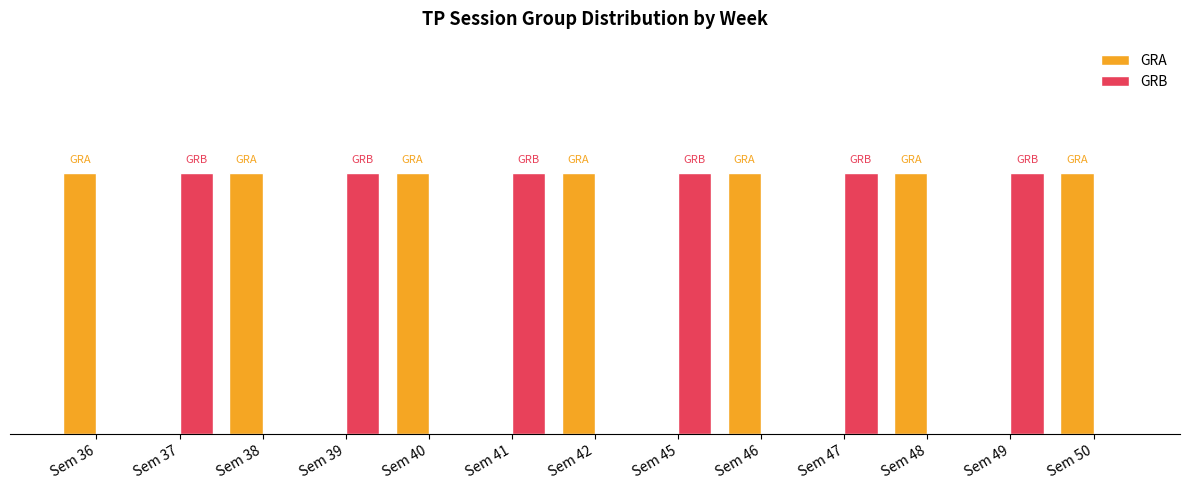

What is the difference between the second highest and second lowest values in the GRA series?

1